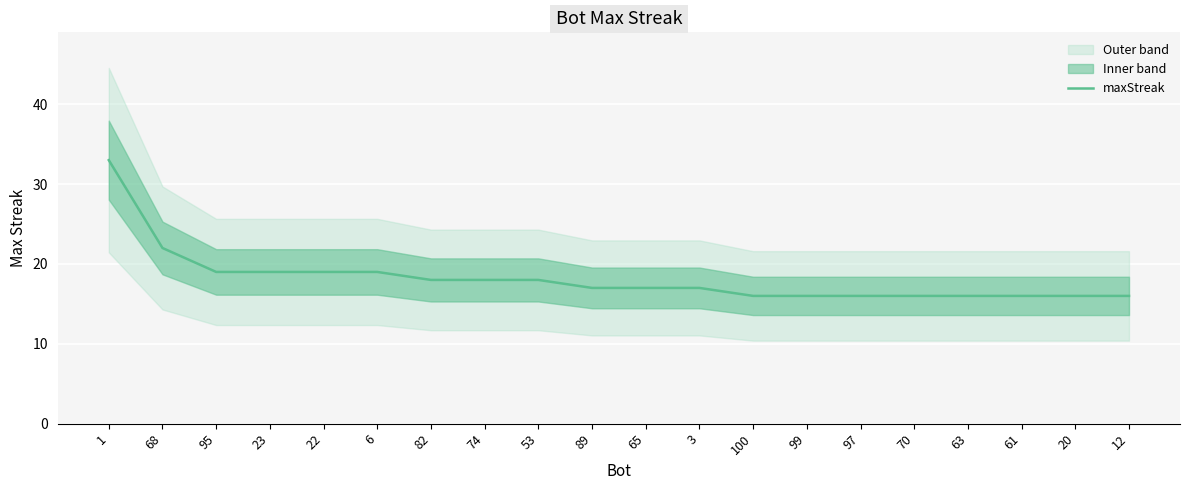

Where is maxStreak nearest to the value 24?

68